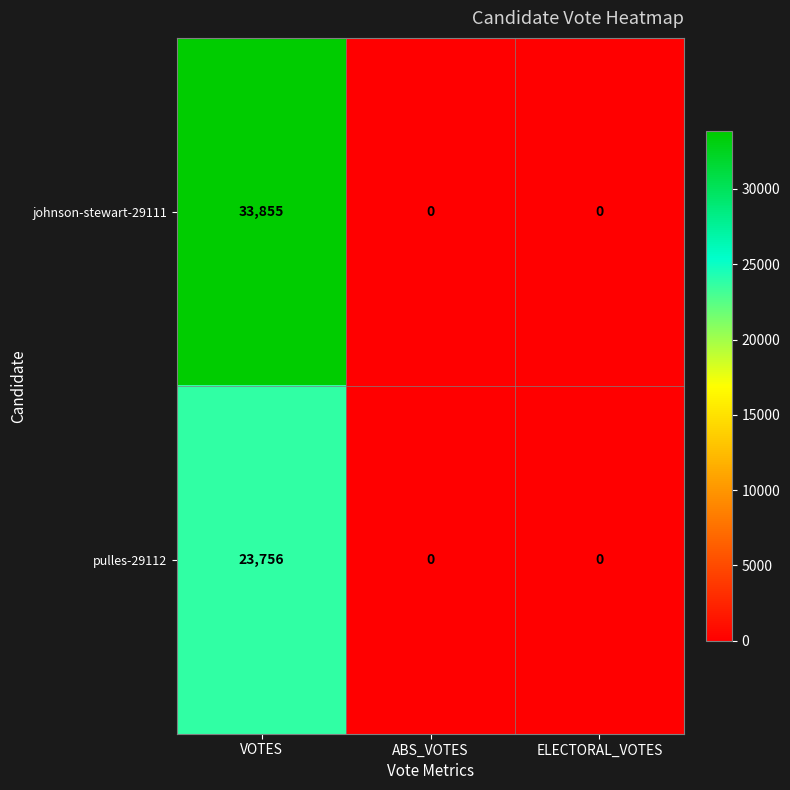

What is the total value across all series at VOTES?

57611